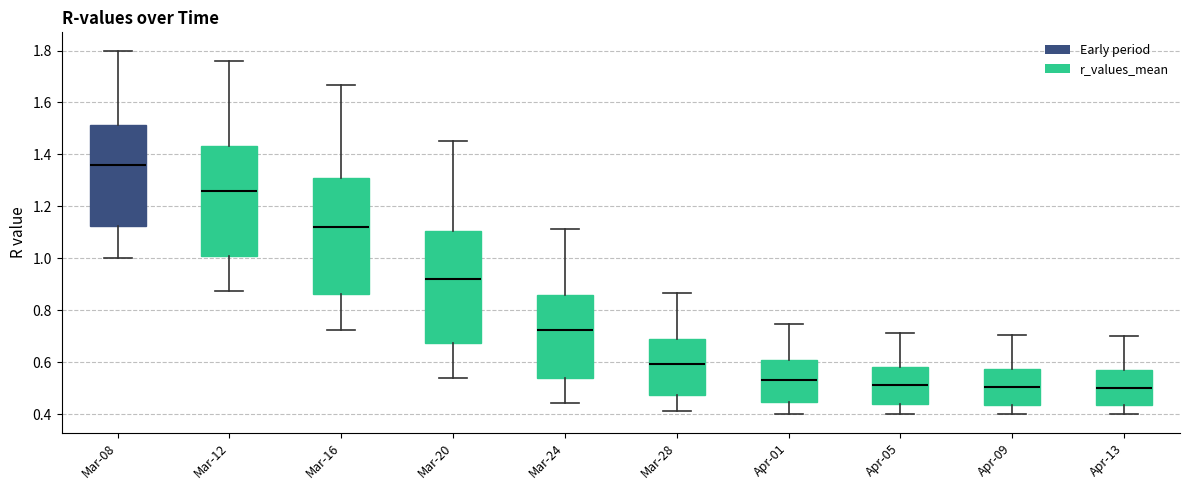

Reading left to right, read every box against the y-axis: the position of its median line, the range the box covers, and the ends of its whiskers. The values are not printed on the chart, so give them approximately, as read against the axis.

Mar-08: median 1.36, box 1.12 to 1.52, whiskers 1.00 to 1.80
Mar-12: median 1.26, box 1.00 to 1.44, whiskers 0.88 to 1.76
Mar-16: median 1.12, box 0.86 to 1.32, whiskers 0.72 to 1.66
Mar-20: median 0.92, box 0.68 to 1.10, whiskers 0.54 to 1.44
Mar-24: median 0.72, box 0.54 to 0.86, whiskers 0.44 to 1.12
Mar-28: median 0.60, box 0.48 to 0.68, whiskers 0.42 to 0.86
Apr-01: median 0.54, box 0.44 to 0.60, whiskers 0.40 to 0.74
Apr-05: median 0.52, box 0.44 to 0.58, whiskers 0.40 to 0.72
Apr-09: median 0.50, box 0.44 to 0.58, whiskers 0.40 to 0.70
Apr-13: median 0.50, box 0.44 to 0.58, whiskers 0.40 to 0.70